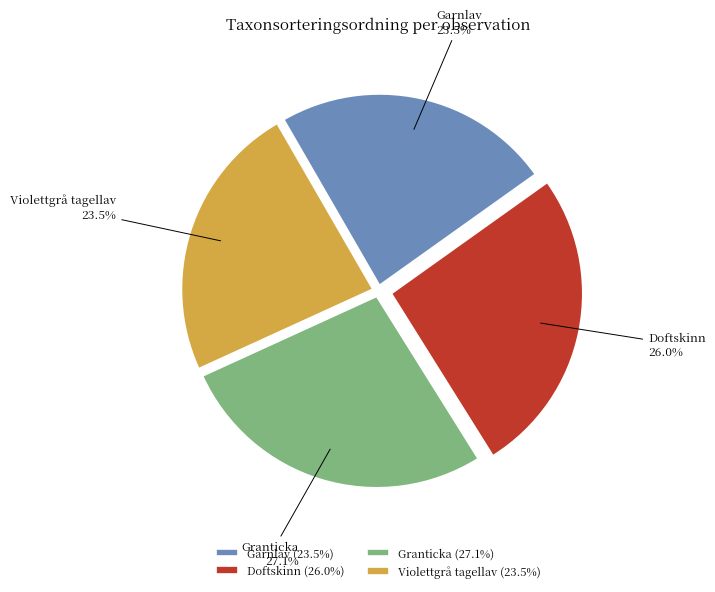

What is the largest slice in the pie chart?

Granticka (27.1%)